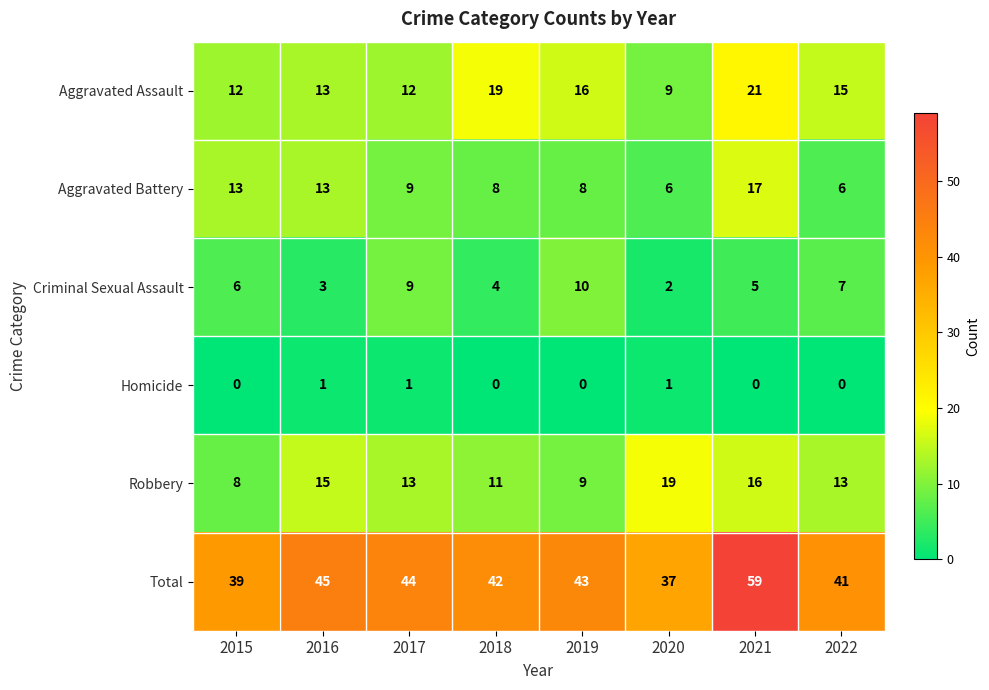

What is the difference between the maximum and minimum values in the Robbery series?

11